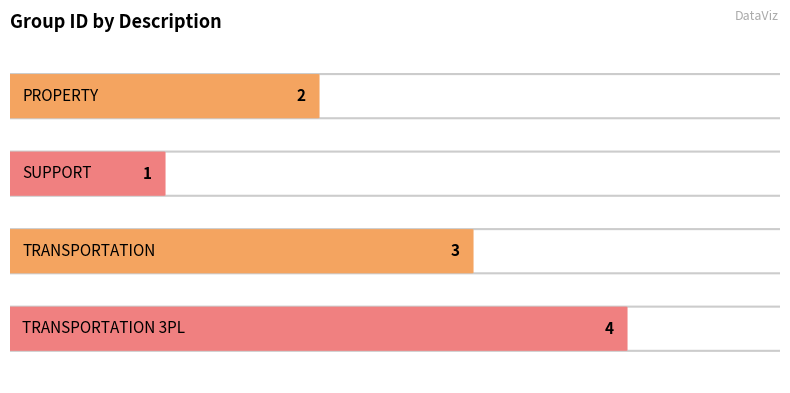

Reading left to right, list all the values displayed in this chart.

2	1	3	4